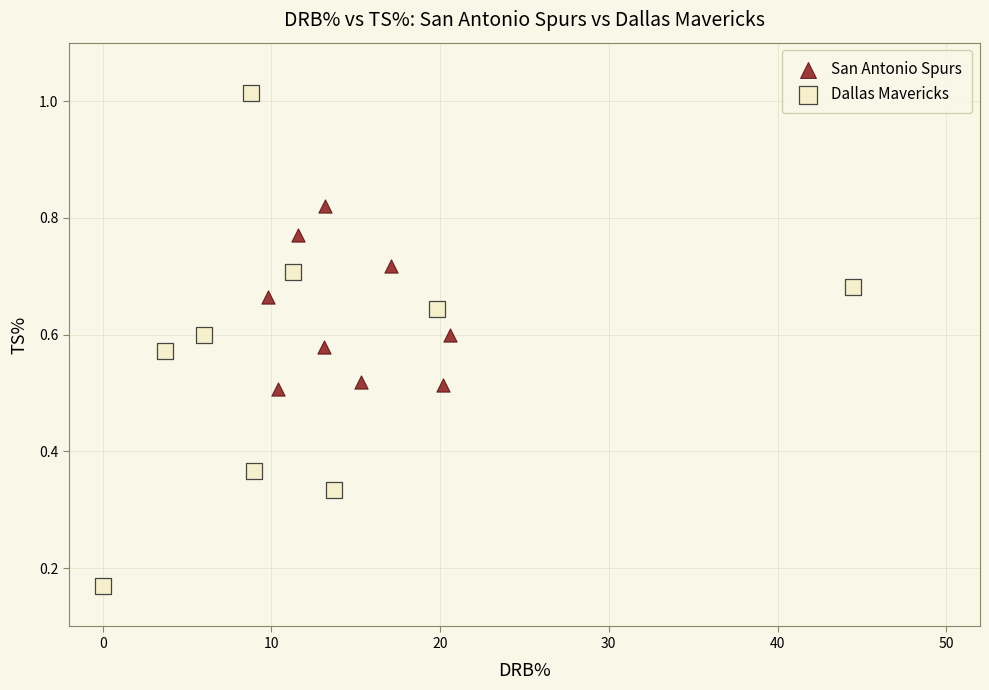

Which series reaches the maximum Y coordinate?

Dallas Mavericks